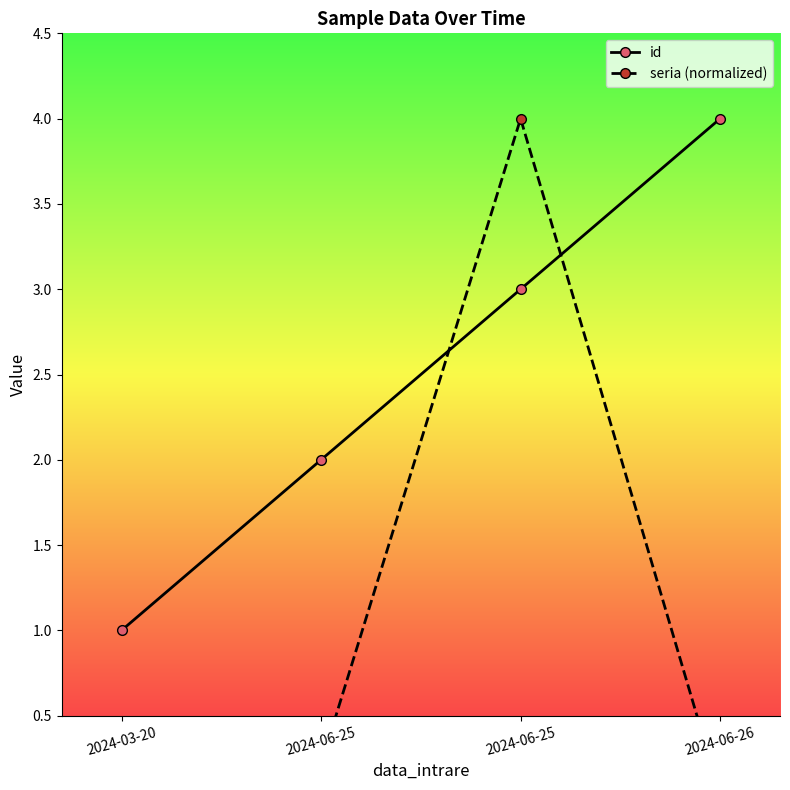

Is it true that seria (normalized) equals 0.1 at 2024-03-20?

False